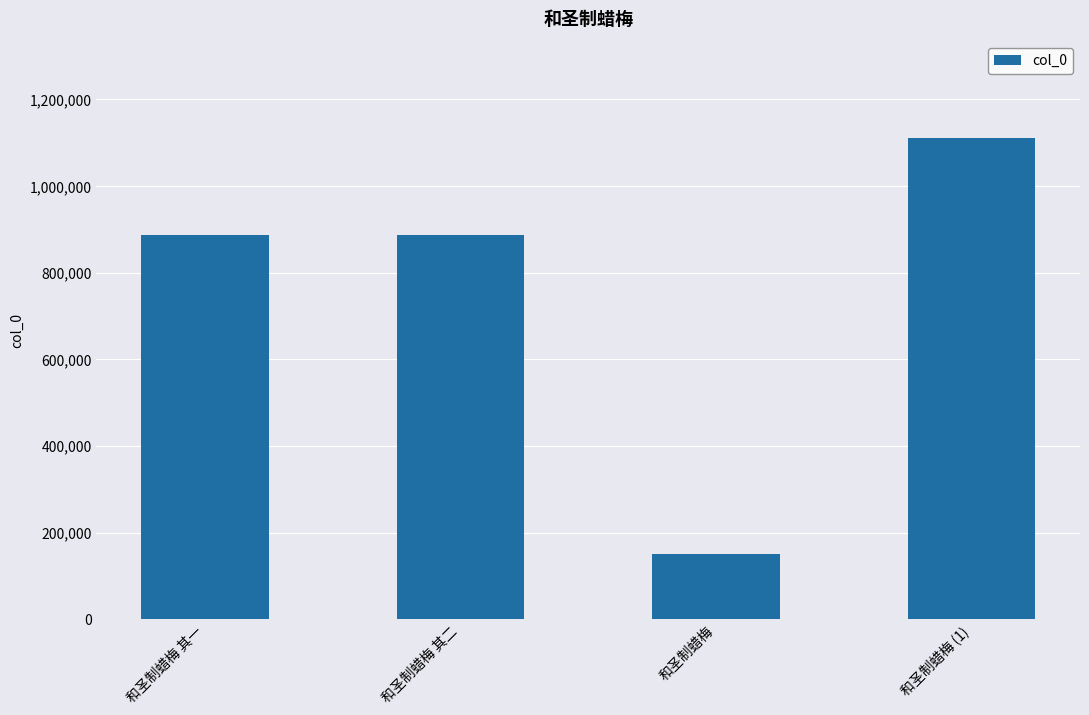

What is the minimum value shown in the chart?

151307